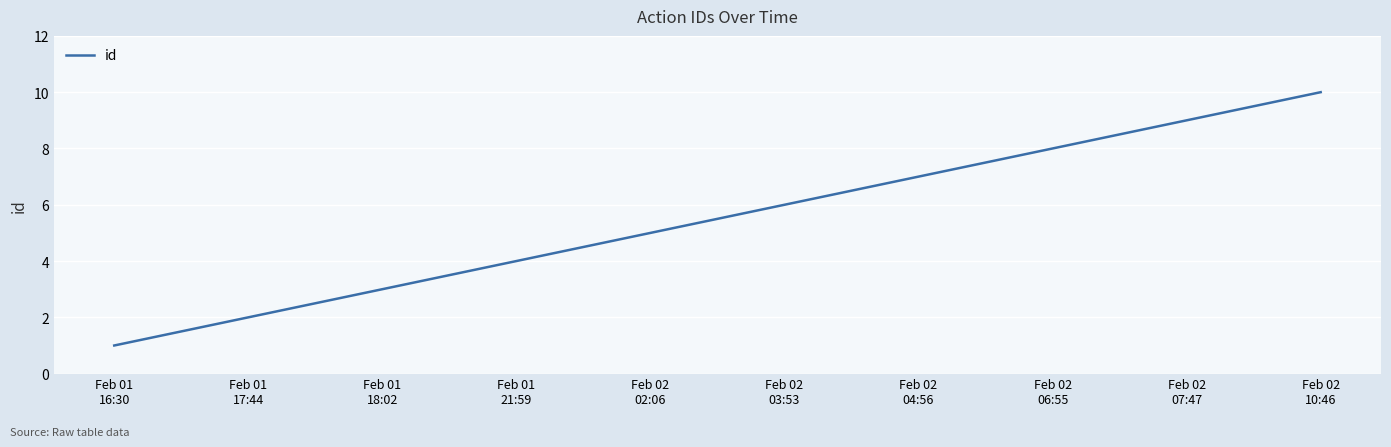

What is the difference between the maximum and minimum values?

9